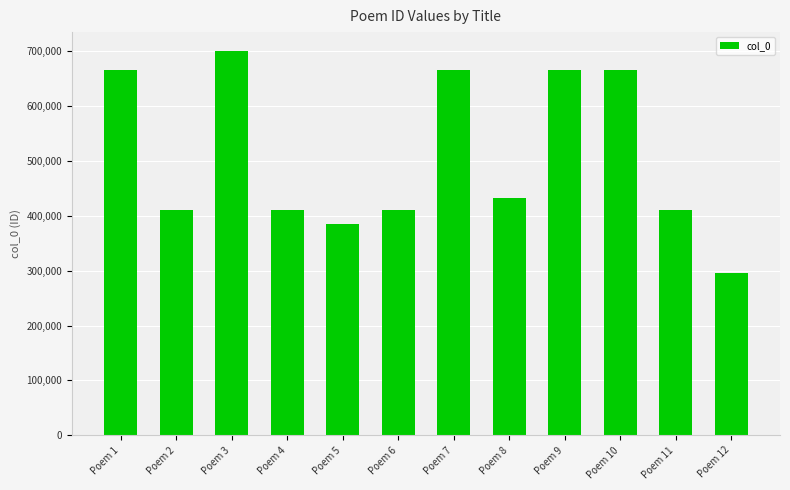

What is the value of the 2nd bar from the left?

410640